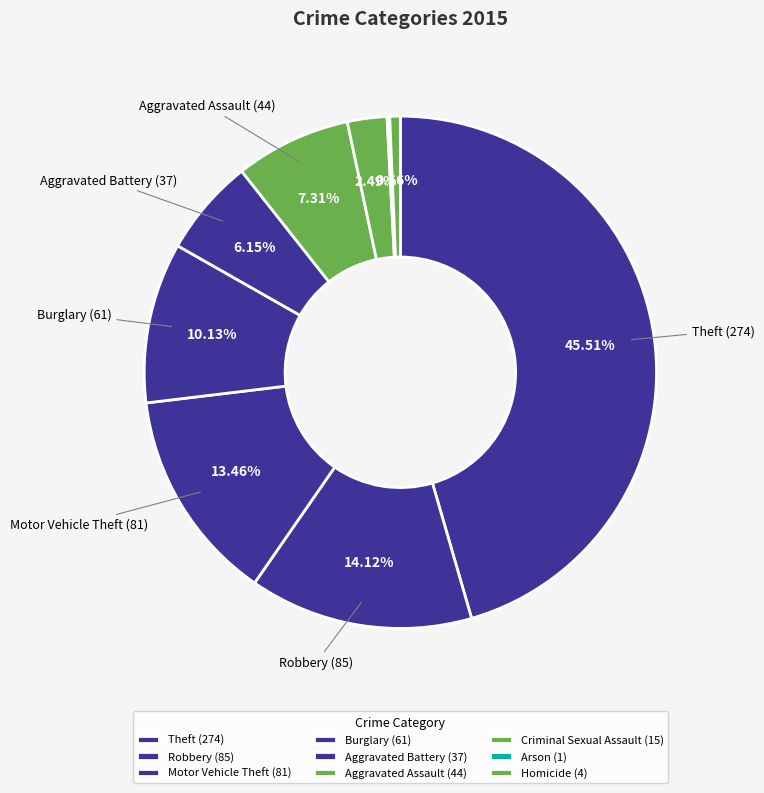

Rank the categories by value from lowest to highest.

Arson, Homicide, Criminal Sexual Assault, Aggravated Battery, Aggravated Assault, Burglary, Motor Vehicle Theft, Robbery, Theft